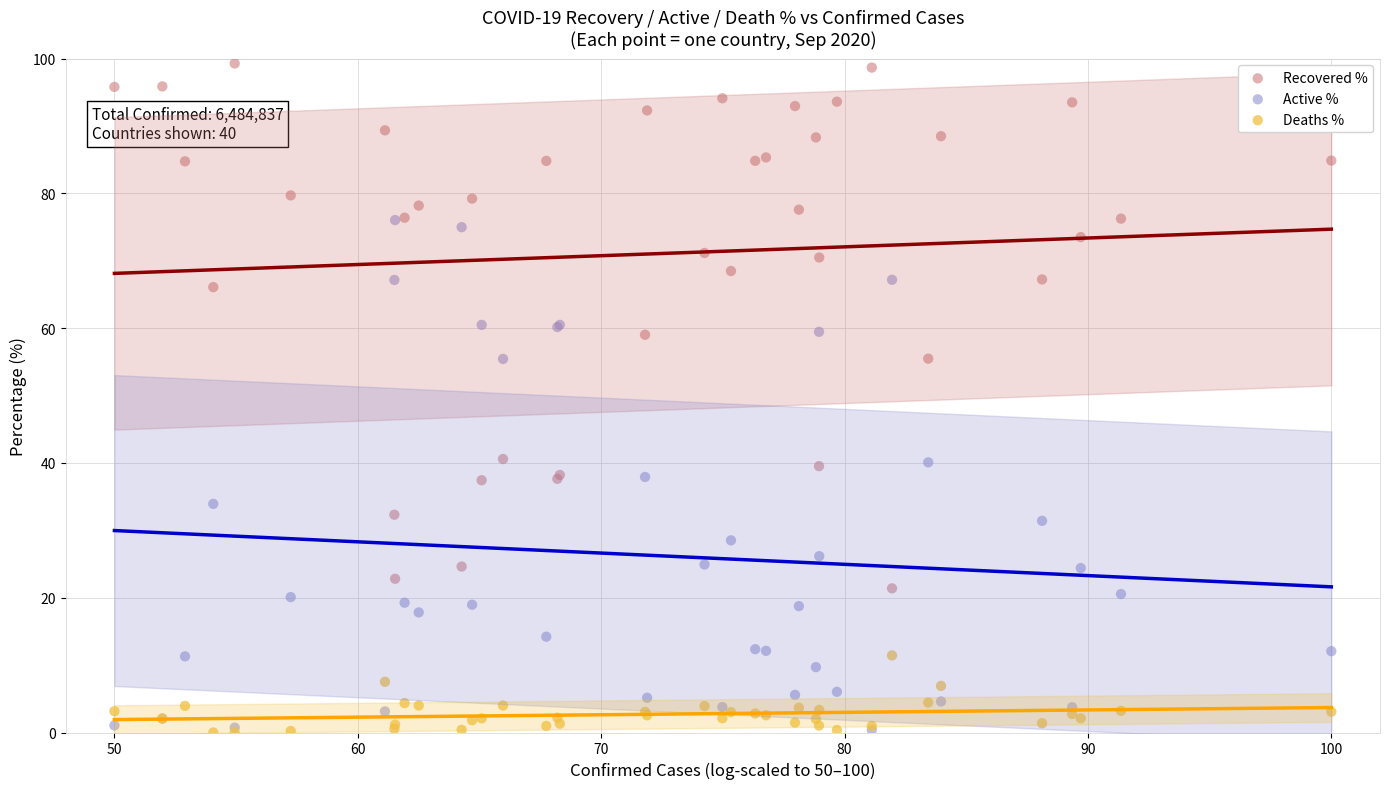

Which series has the widest spread of Y values?

Recovered %